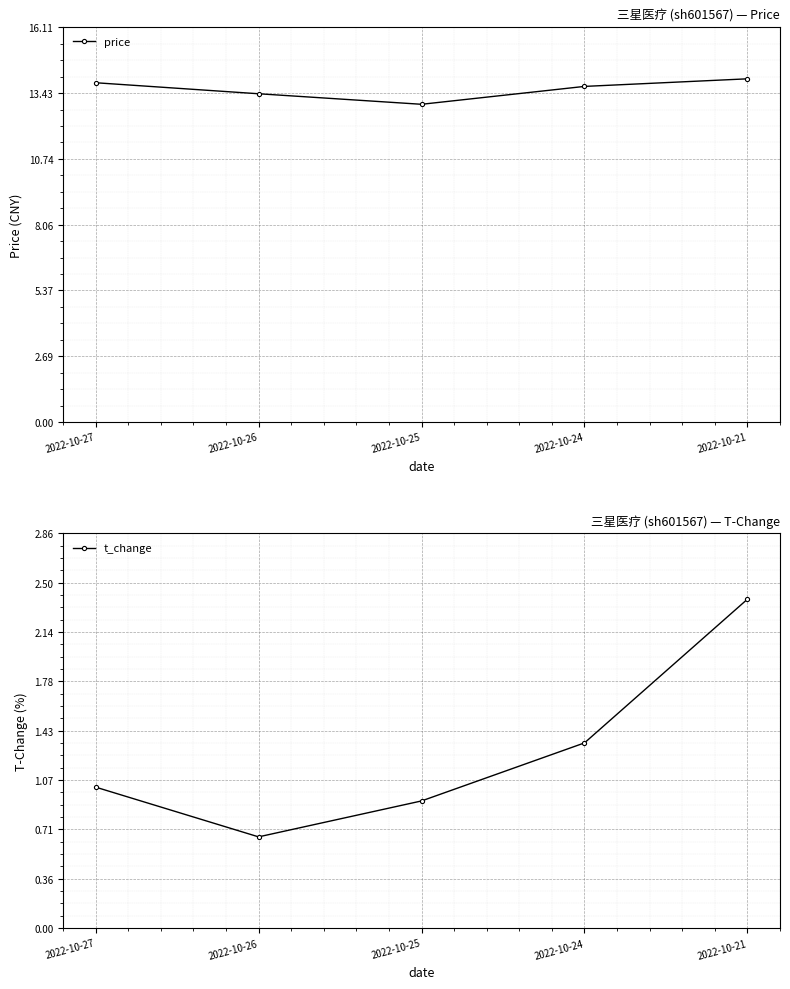

Does the chart display data point markers on the line(s)?

Yes